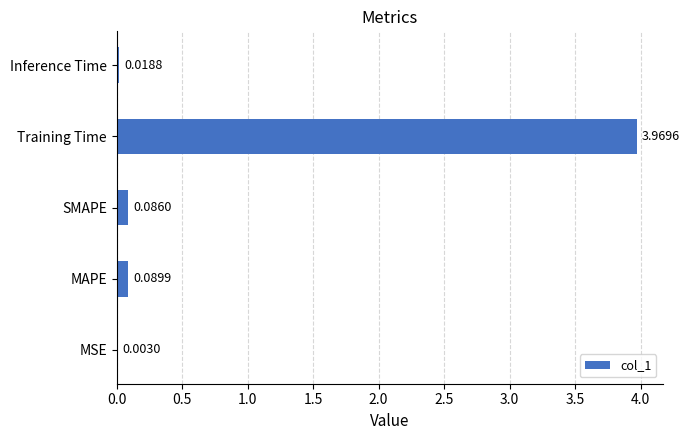

At which label is the value closest to 1?

MAPE